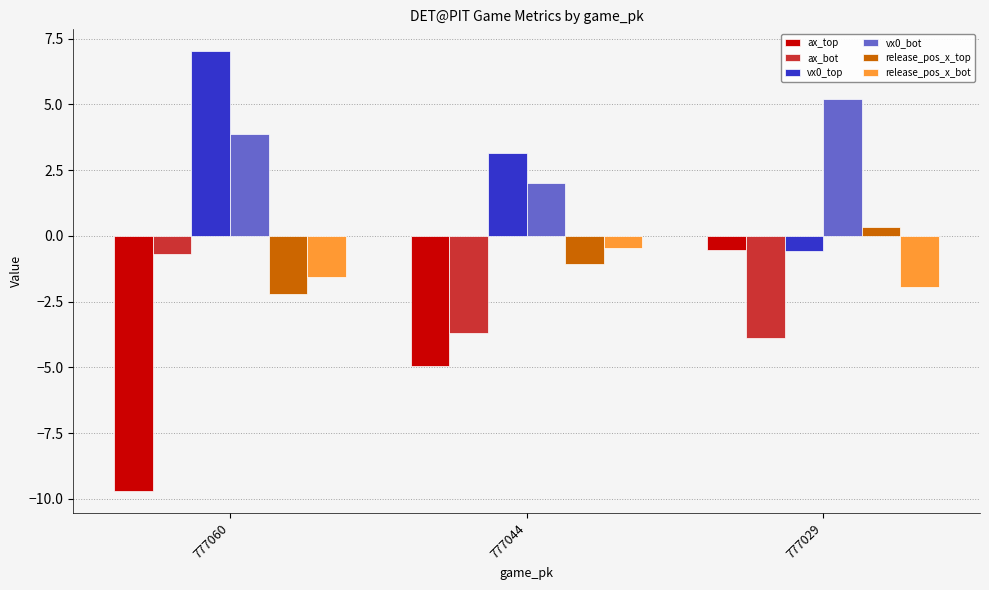

Reading right to left, list all the values displayed in this chart.

ax_top: 777029=-0.5	777044=-5.0	777060=-9.7
ax_bot: 777029=-3.9	777044=-3.7	777060=-0.7
vx0_top: 777029=-0.6	777044=3.2	777060=7.0
vx0_bot: 777029=5.2	777044=2.0	777060=3.9
release_pos_x_top: 777029=0.3	777044=-1.1	777060=-2.2
release_pos_x_bot: 777029=-1.9	777044=-0.5	777060=-1.6